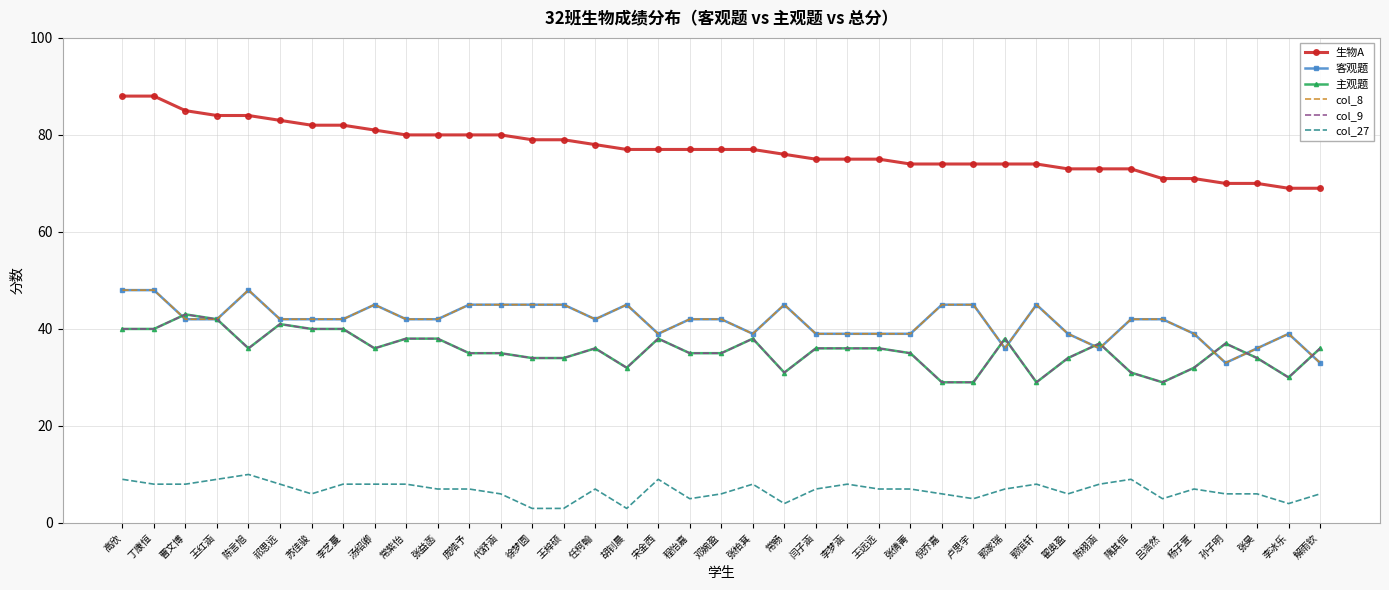

Which series has the largest total across all categories?

生物A